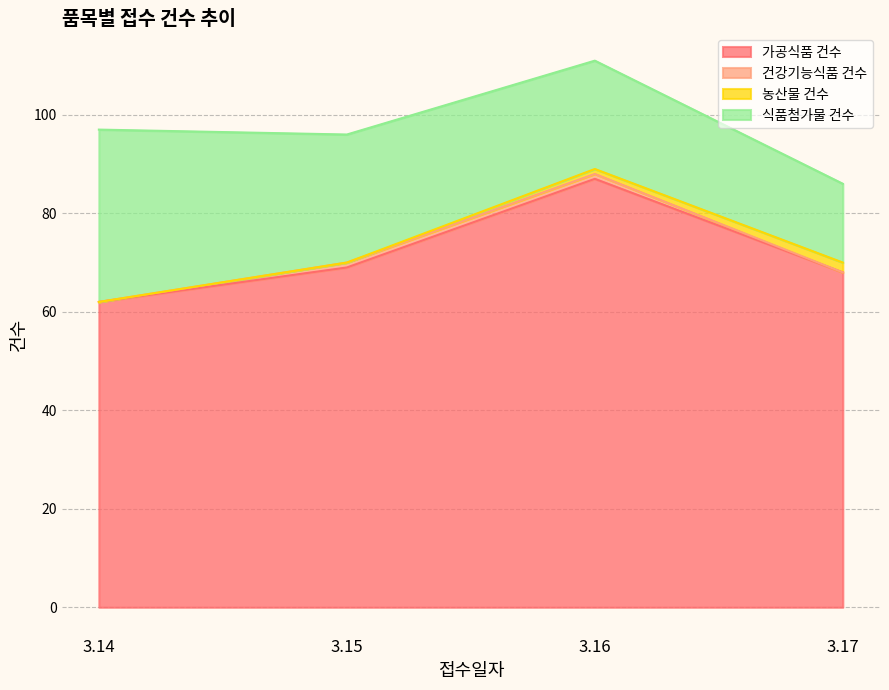

Reading left to right, extract all data points from this chart.

가공식품 건수: 62	69	87	68
건강기능식품 건수: 0	1	1	0
농산물 건수: 0	0	1	2
식품첨가물 건수: 35	26	22	16